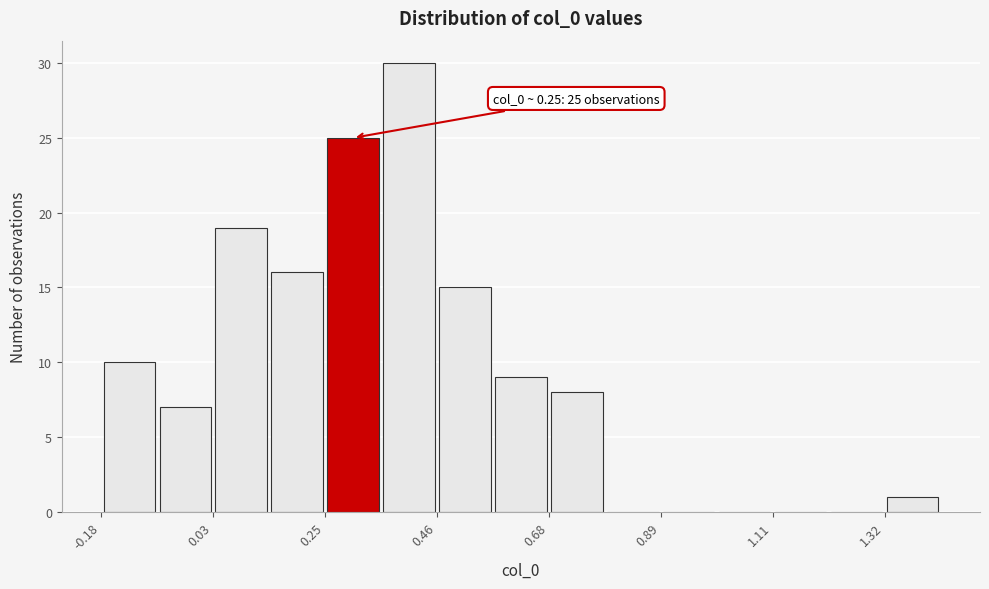

Read against the x-axis, roughly where is the centre of the tallest bar?

0.40